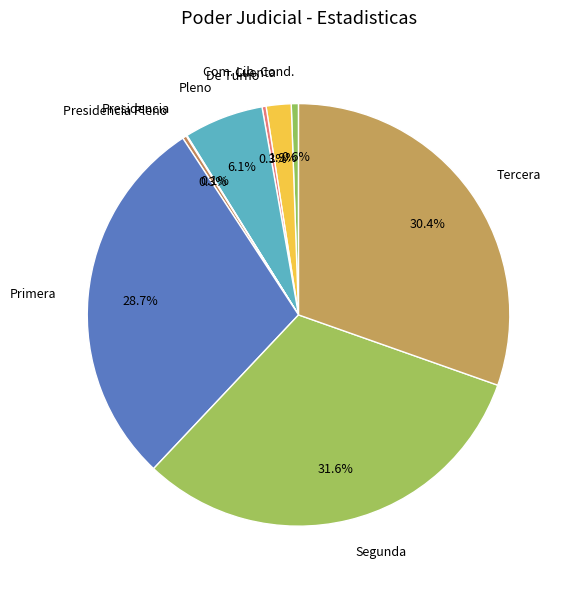

What percentage is the Segunda slice, to the nearest percent?

32%